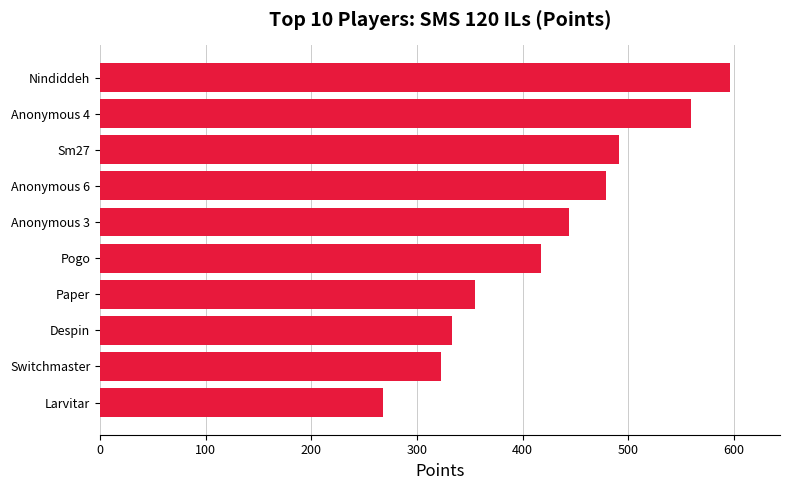

What is the change in value from Switchmaster to Anonymous 4?

+236